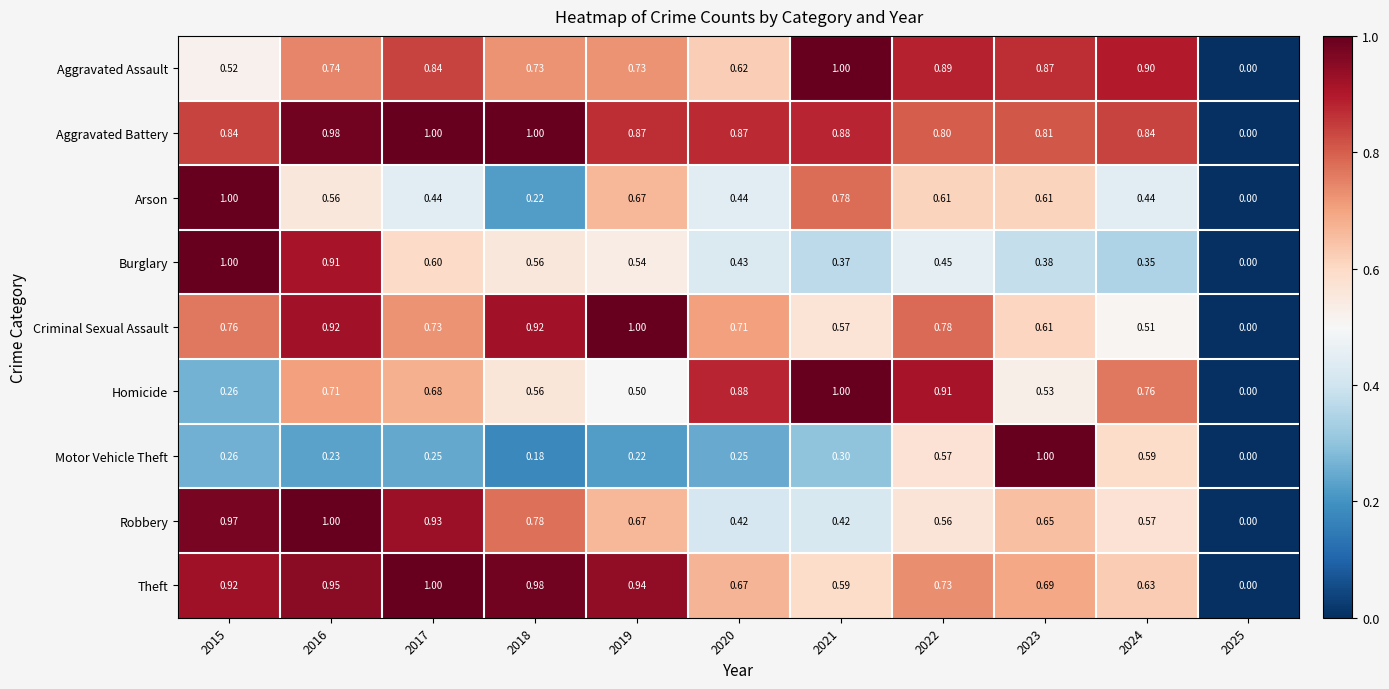

What is the maximum value shown in the chart?

1.0